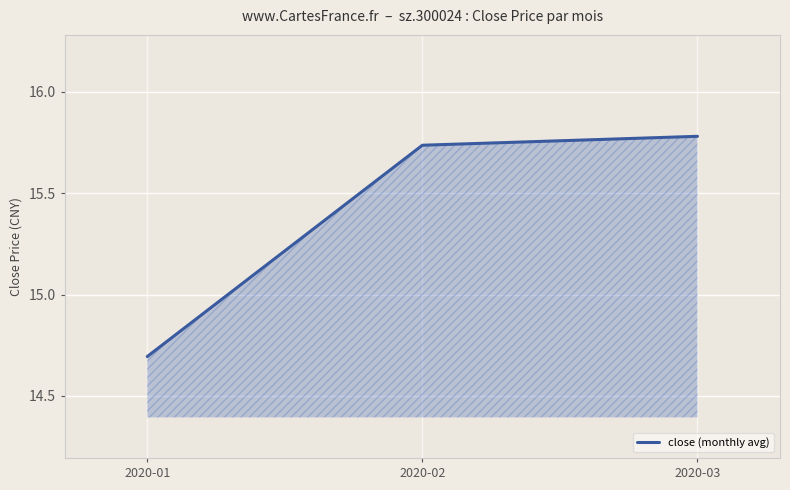

Between 2020-03 and 2020-02, which is larger?

2020-03